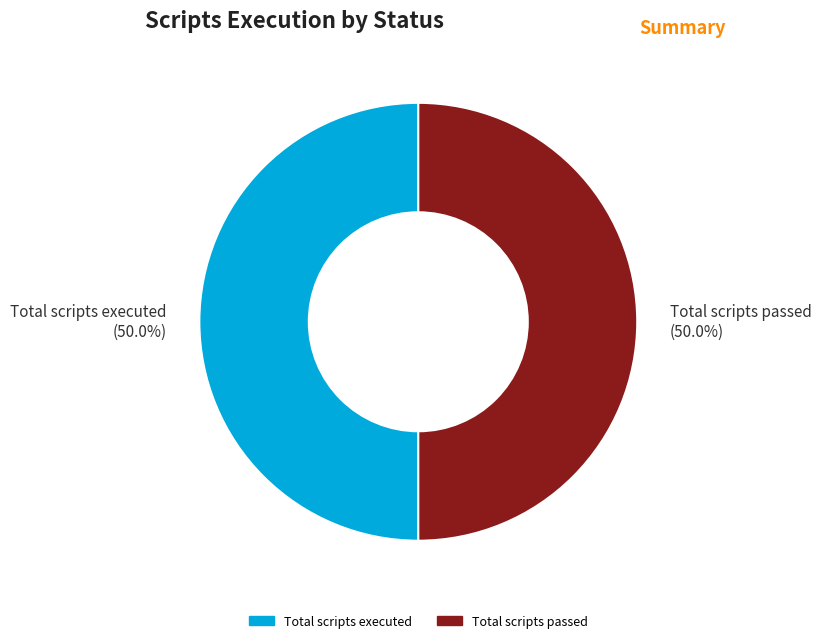

Approximately how many times larger is the value at Total scripts executed (50.0%) compared to Total scripts passed (50.0%)?

1.0